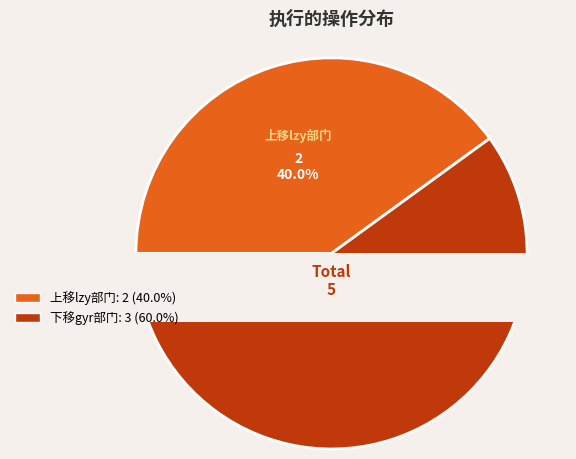

What is the majority slice?

下移gyr部门